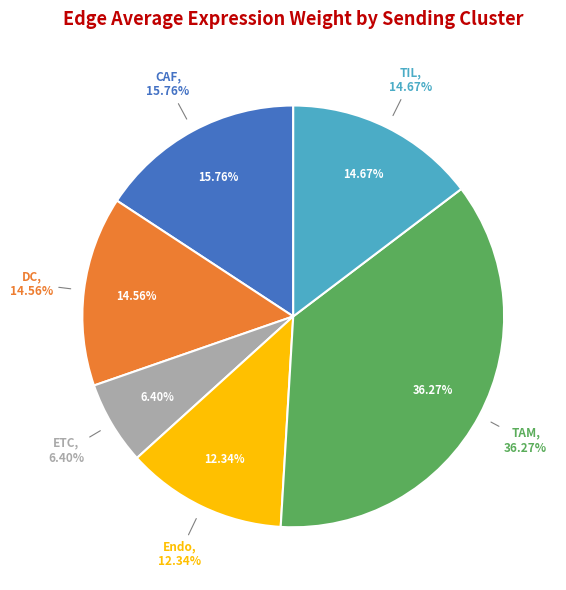

What percentage is NOT represented by CAF?

84.2%